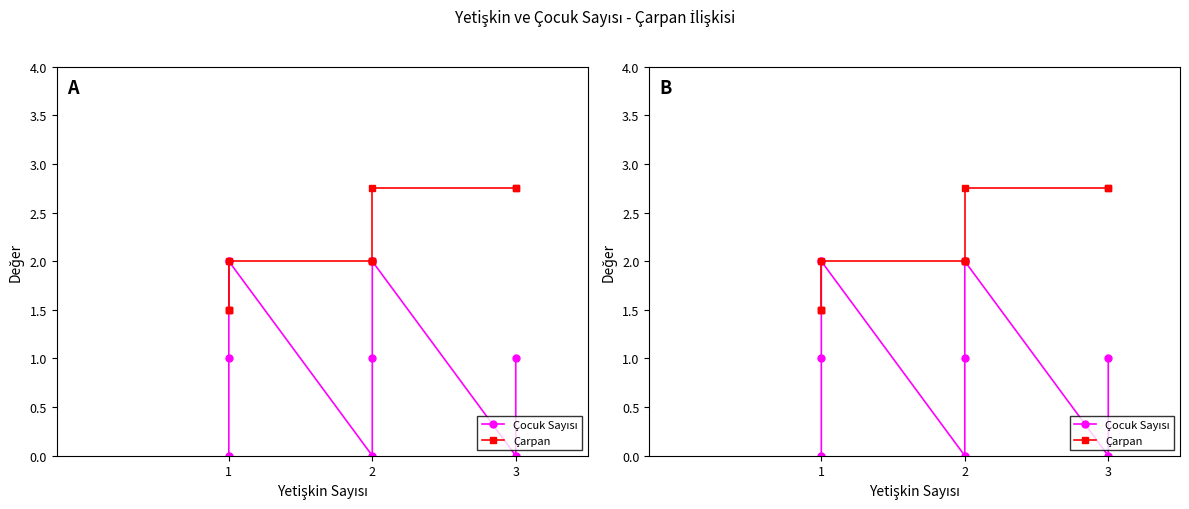

What is the difference between the second highest and minimum values in the Çocuk Sayısı series?

2.0